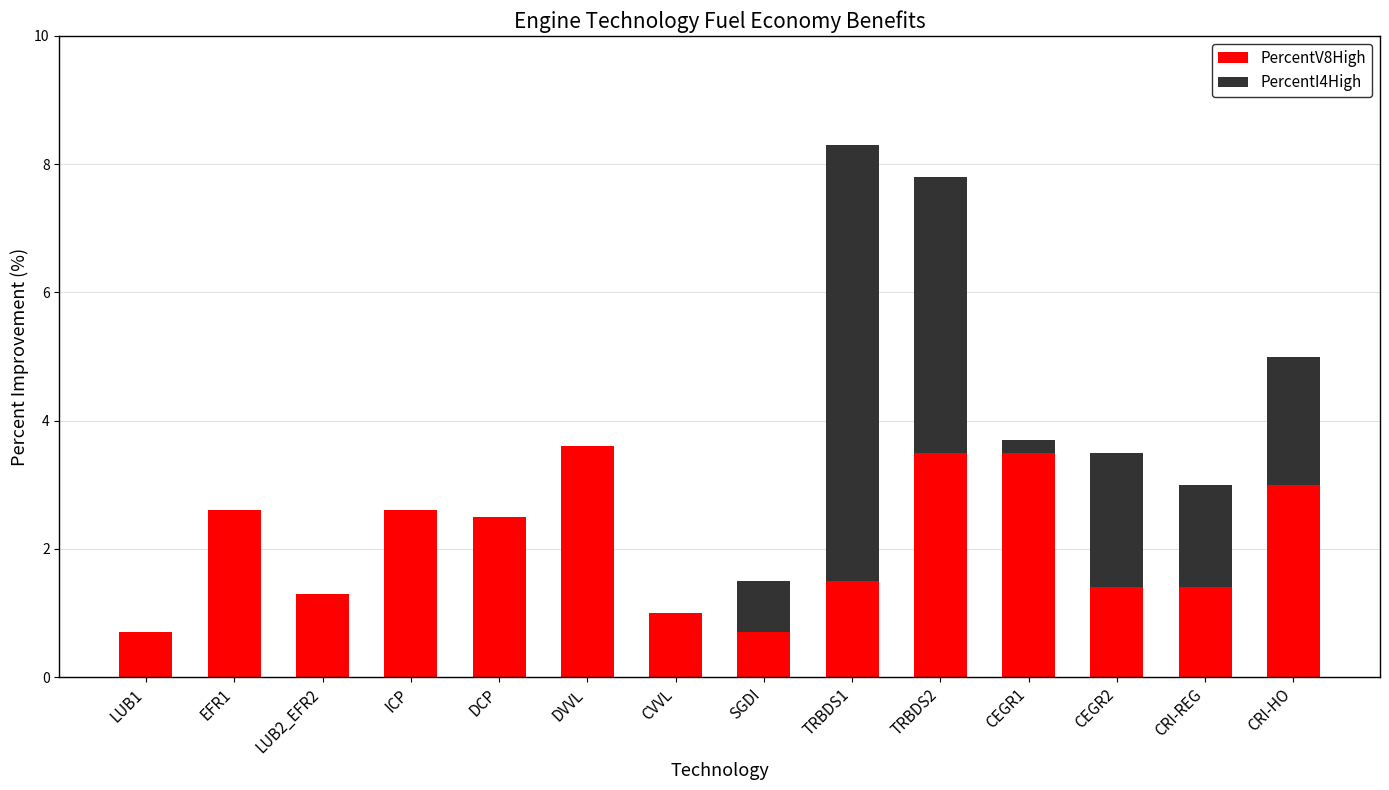

How many categories are shown in the chart?

14